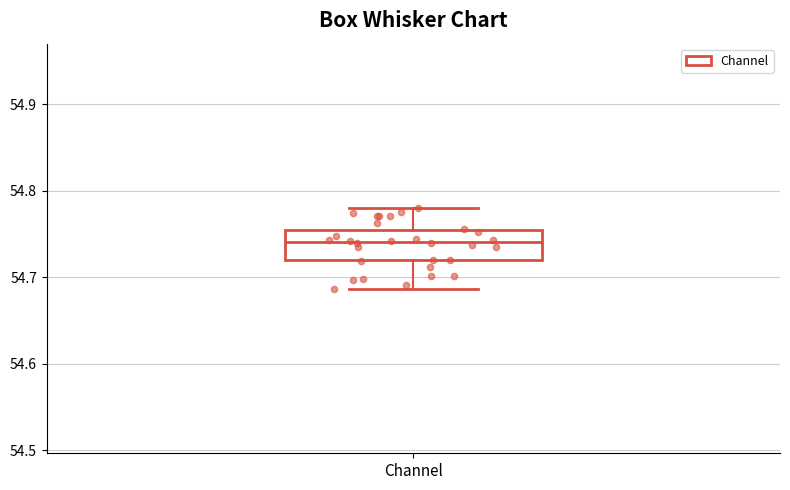

Transcribe this box plot: give where the median line is, the range the box spans, and where the two whiskers end, as read against the y-axis. The values are not printed on the chart, so give them approximately, as read against the axis.

median 54.74, box 54.72 to 54.76, whiskers 54.69 to 54.78